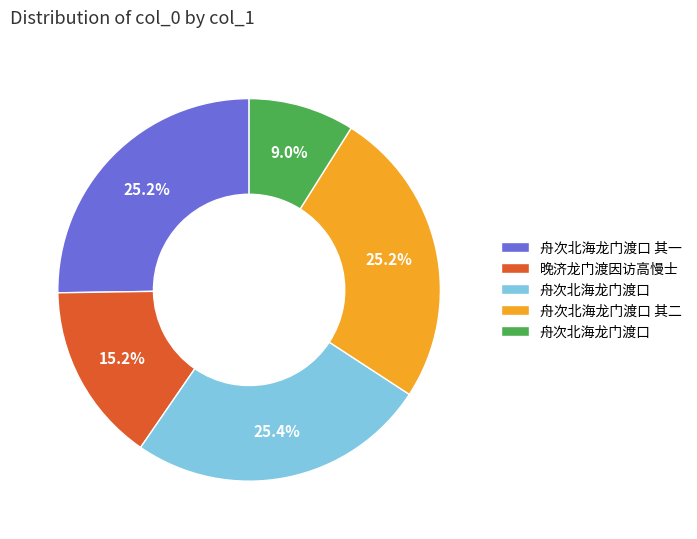

How many slices are in this pie chart?

5